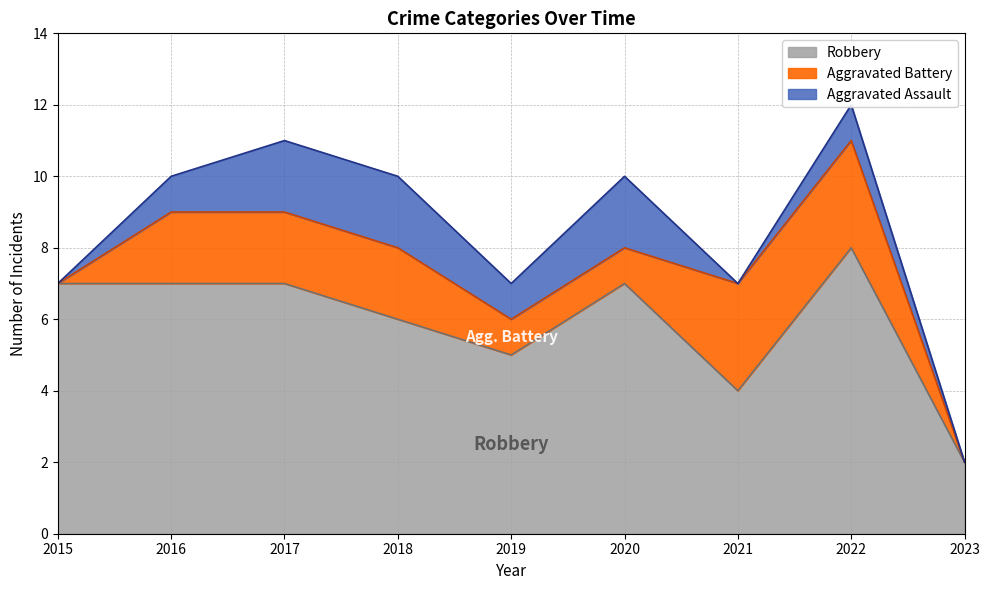

What is the difference between the second highest and second lowest values in the Aggravated Assault series?

2